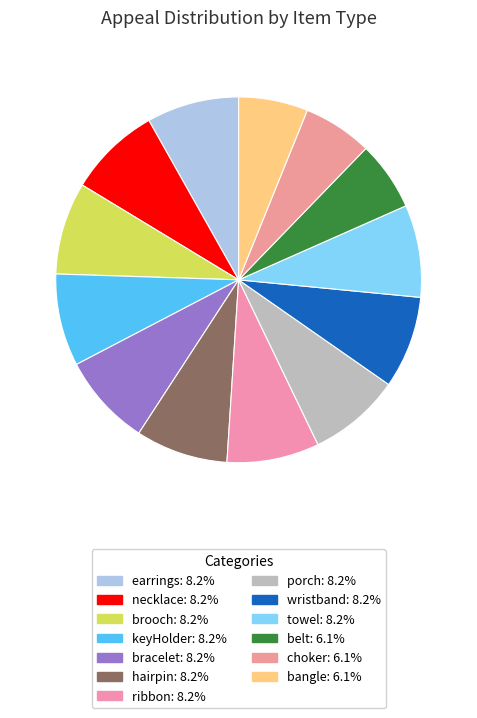

Is ribbon the majority of the pie?

No